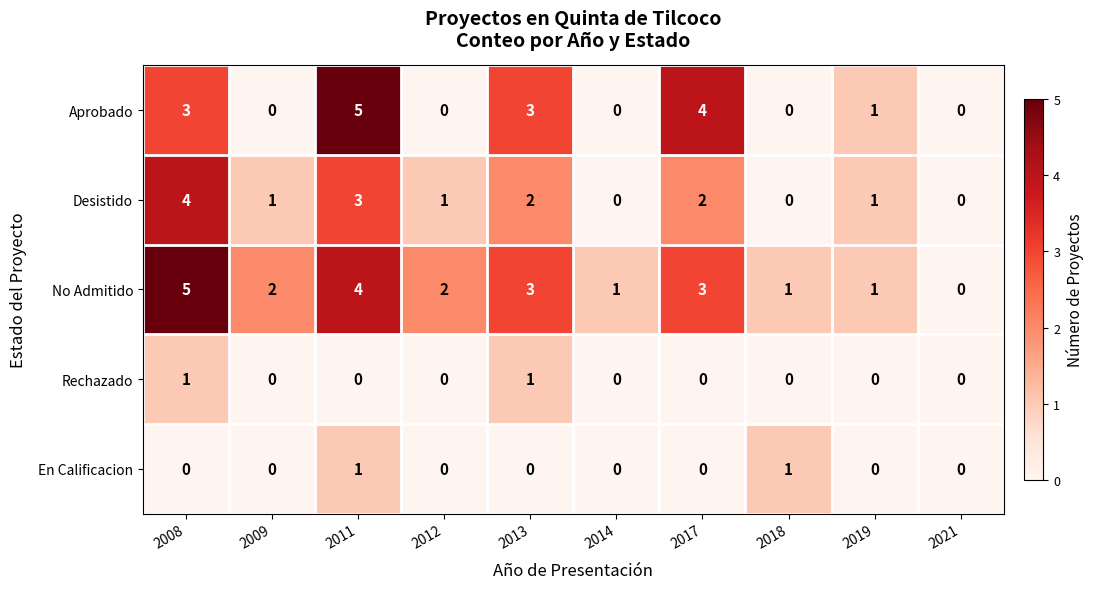

What is the sum of all No Admitido values?

22